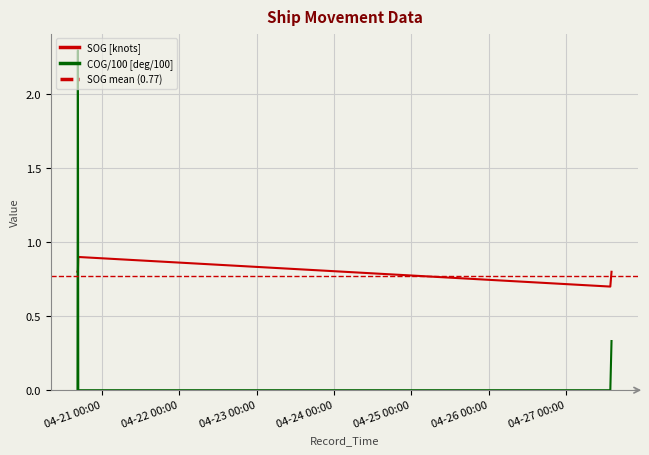

Reading left to right, extract all data points from this chart.

SOG: 0.8	0.8	0.9	0.7	0.7	0.7	0.7	0.8	0.8	0.8
COG: 0.0	2.3	0.0	0.0	0.0	0.0	0.0	0.3	0.3	0.3